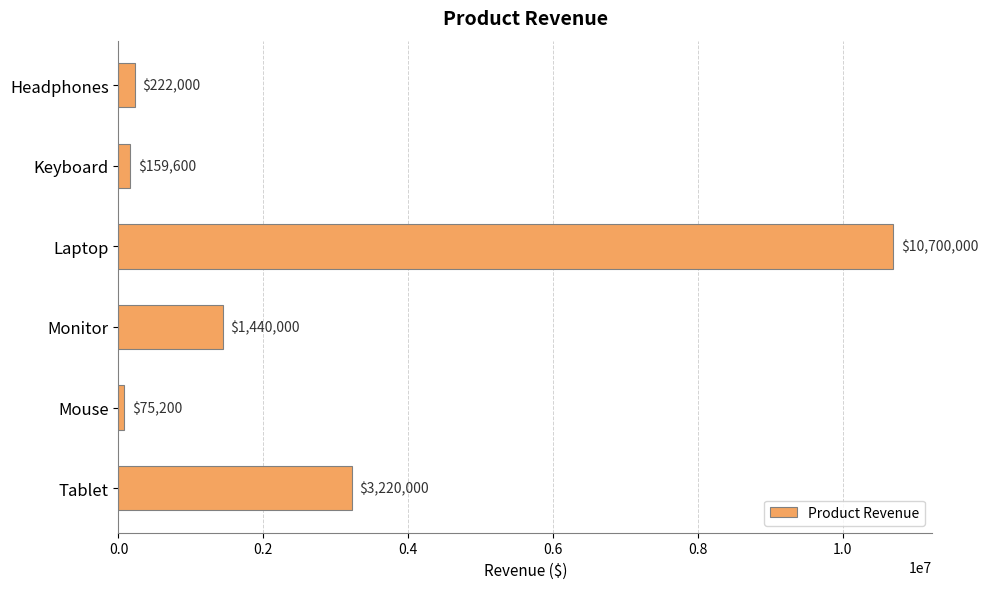

The value at Mouse is 75200. True or false?

True